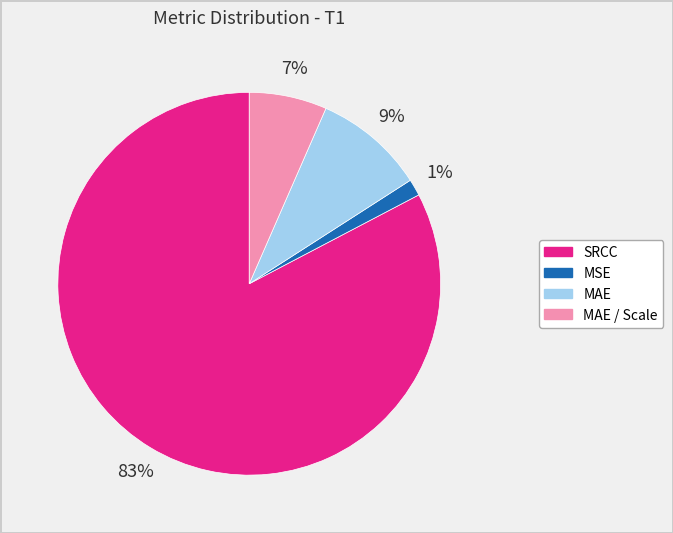

To the nearest percent, what is the average slice percentage?

25%